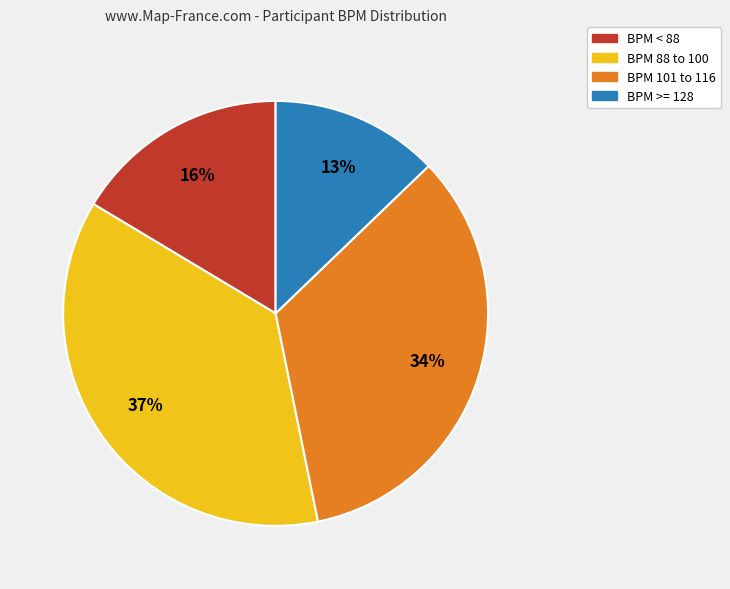

Count the number of slices in the pie.

4